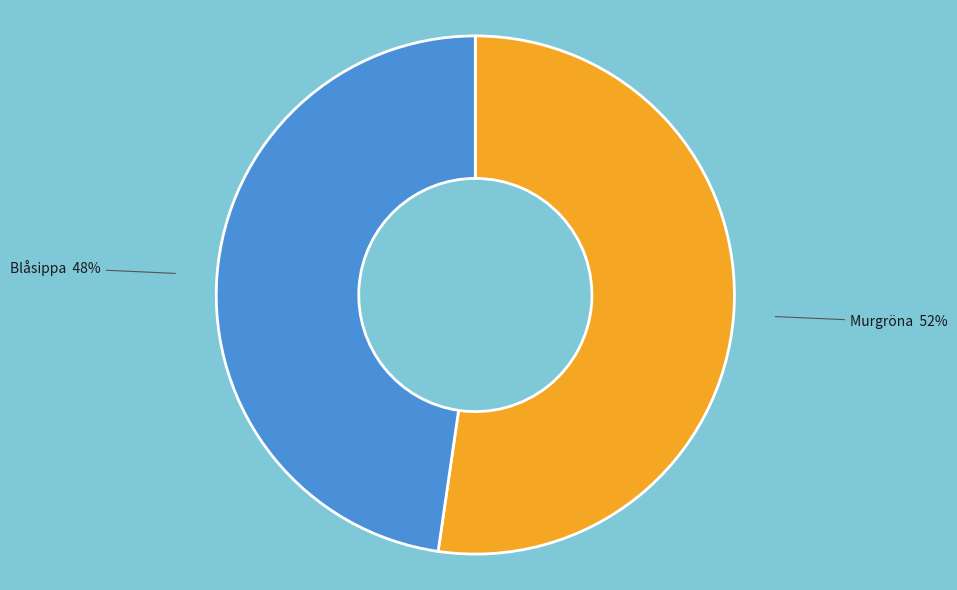

What is the smallest slice in the pie chart?

Blåsippa